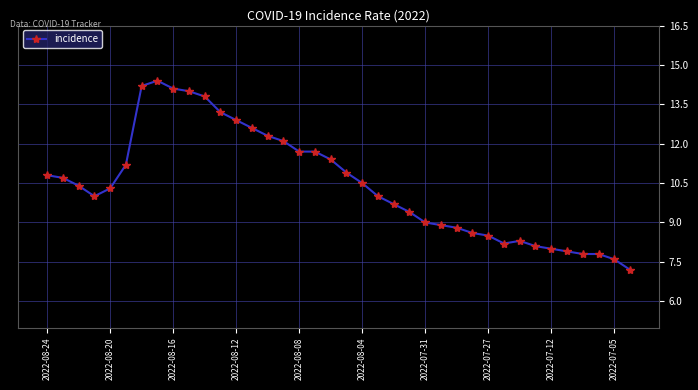

What is the minimum value shown in the chart?

7.2